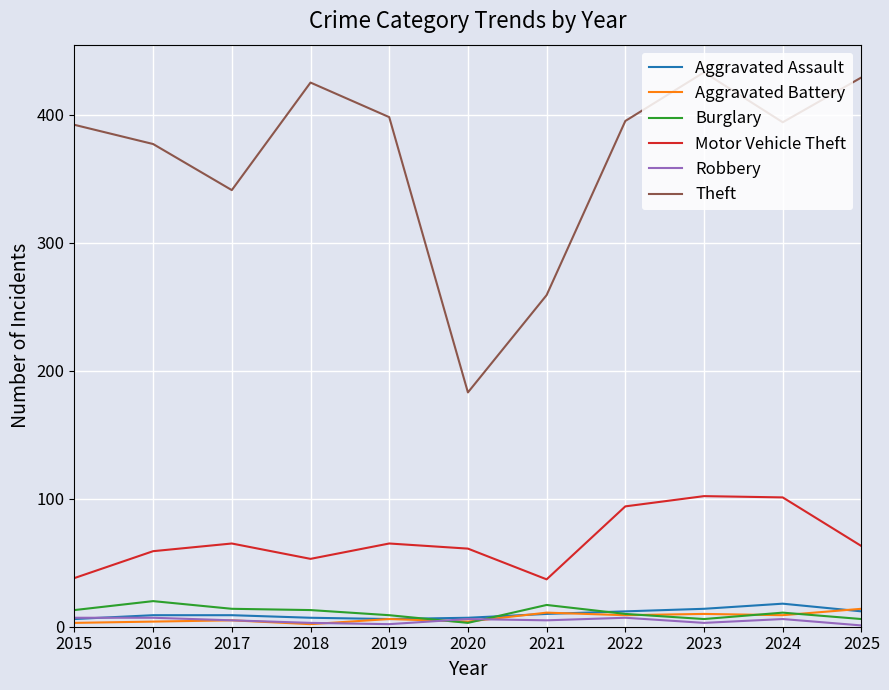

True or false: Motor Vehicle Theft and Aggravated Battery intersect in this chart.

False